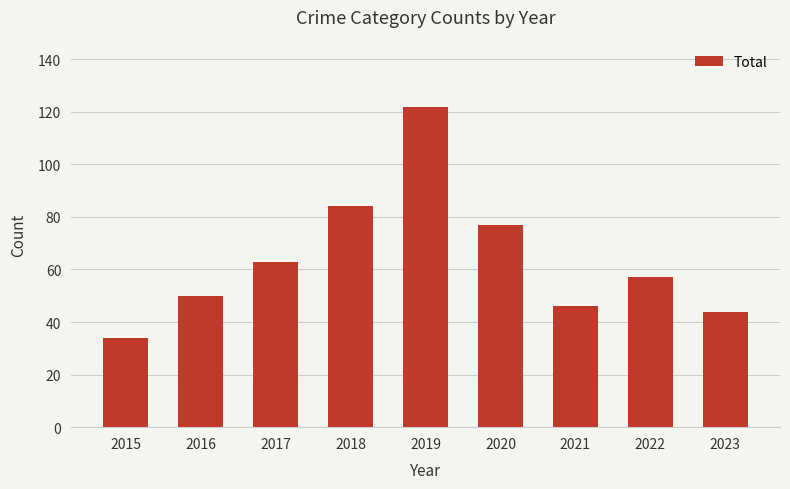

Reading left to right, what are all the values shown in this chart?

34	50	63	84	122	77	46	57	44